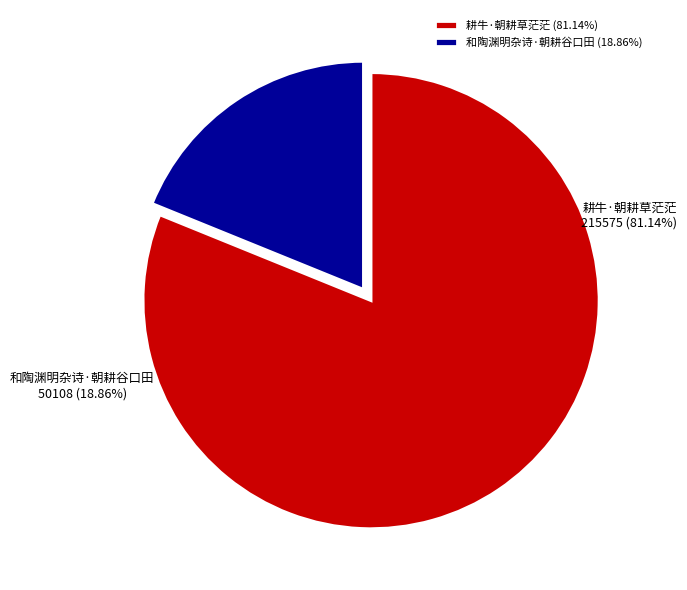

Which slice is the largest?

耕牛·朝耕草茫茫